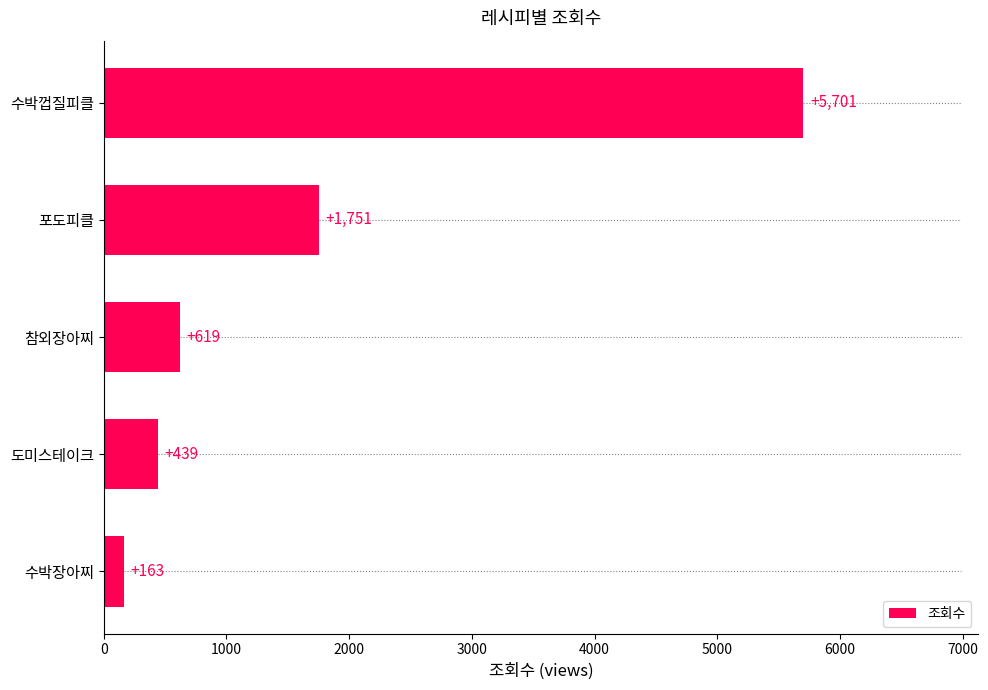

Are the bars grouped side by side (vs. stacked)?

No